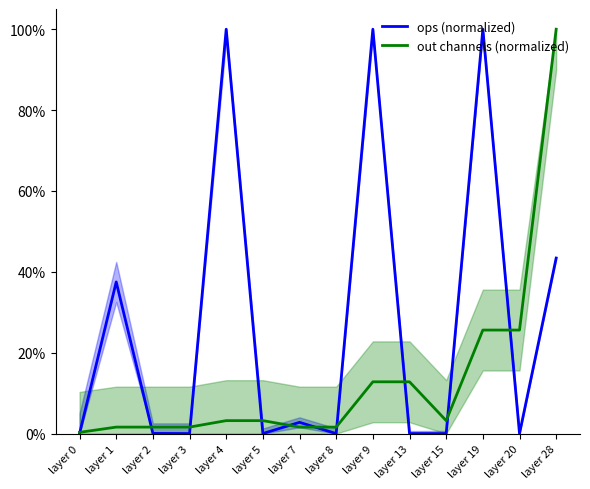

Which series changed the most between layer 13 and layer 20?

out channels (normalized)